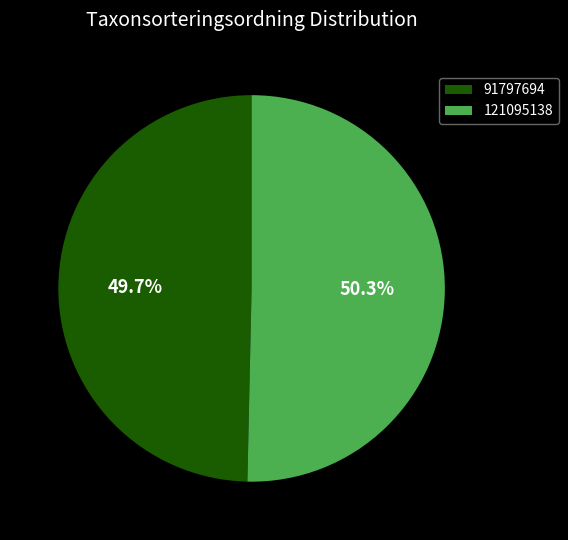

Which has a higher value, 121095138 or 91797694?

121095138